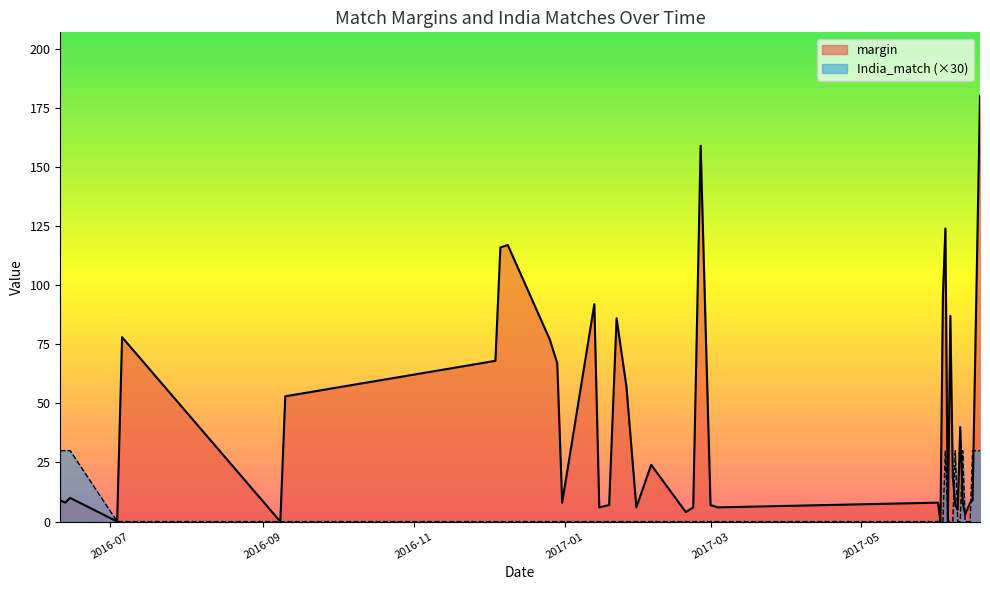

Which series has the largest range (max minus min)?

margin